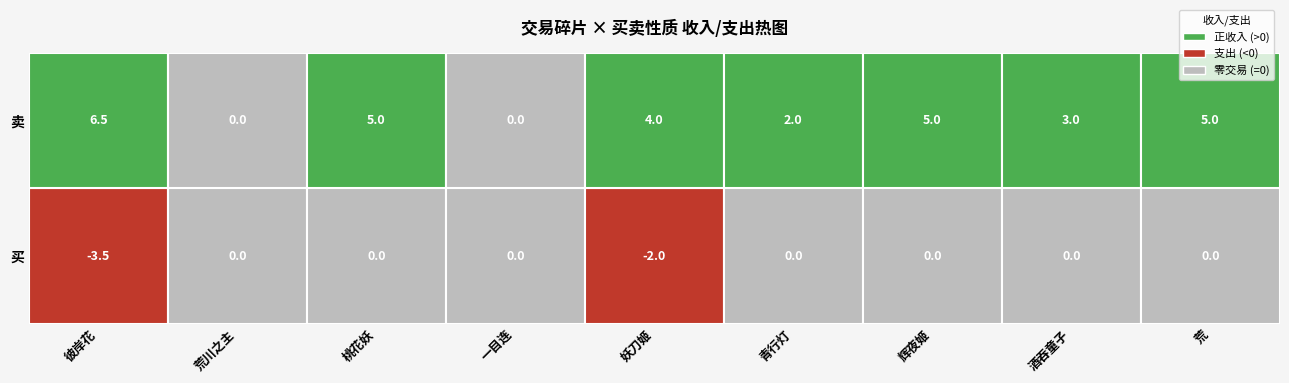

Is it true that 彼岸花 equals -4.9 at 买?

False